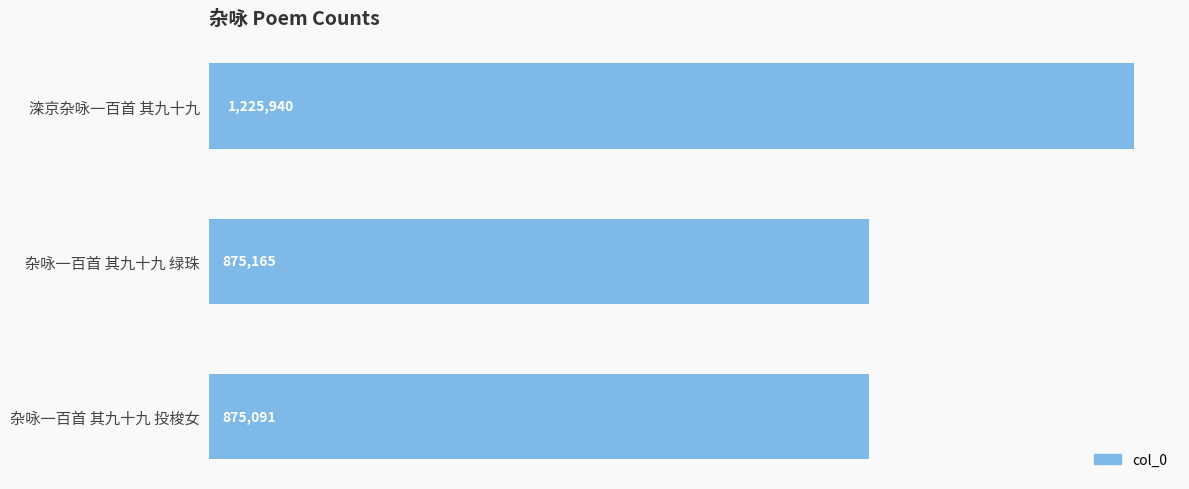

What is the difference between the second highest and minimum values?

74